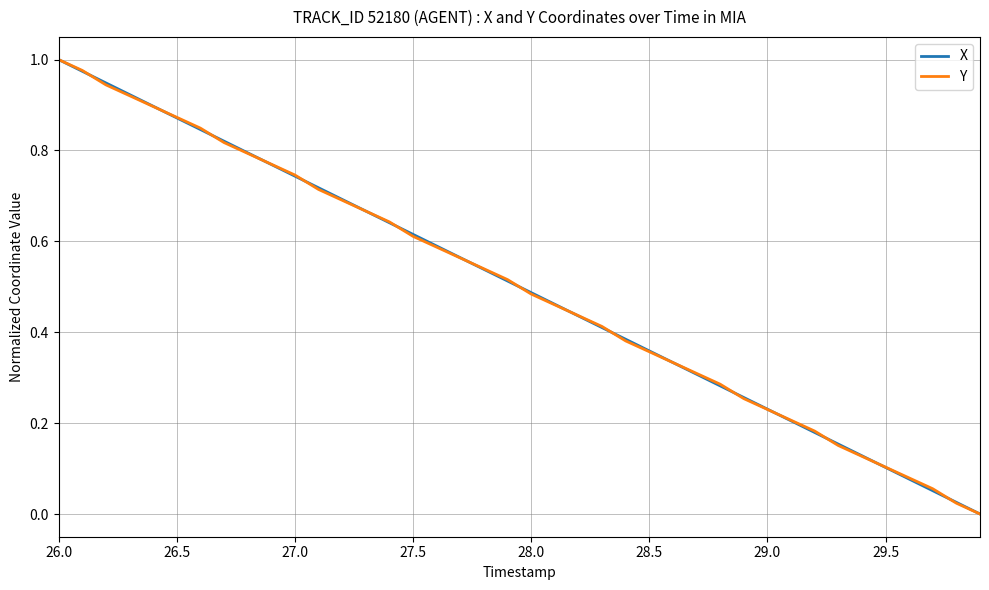

Is this an area chart (filled region under the line)?

No